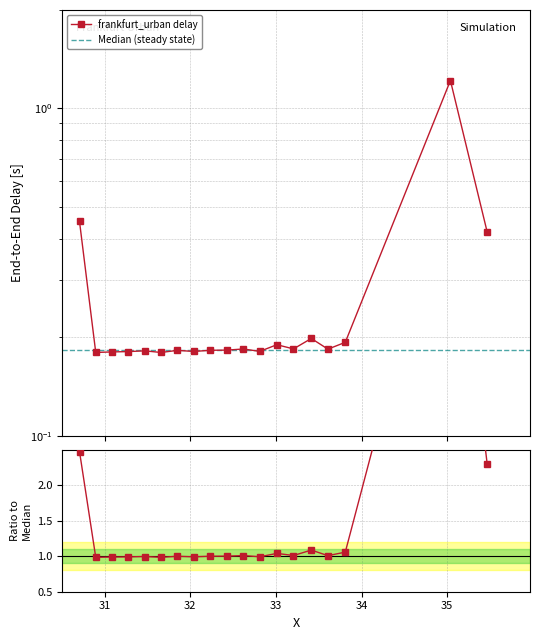

Which category has the lowest value across all series?

31.658618717354